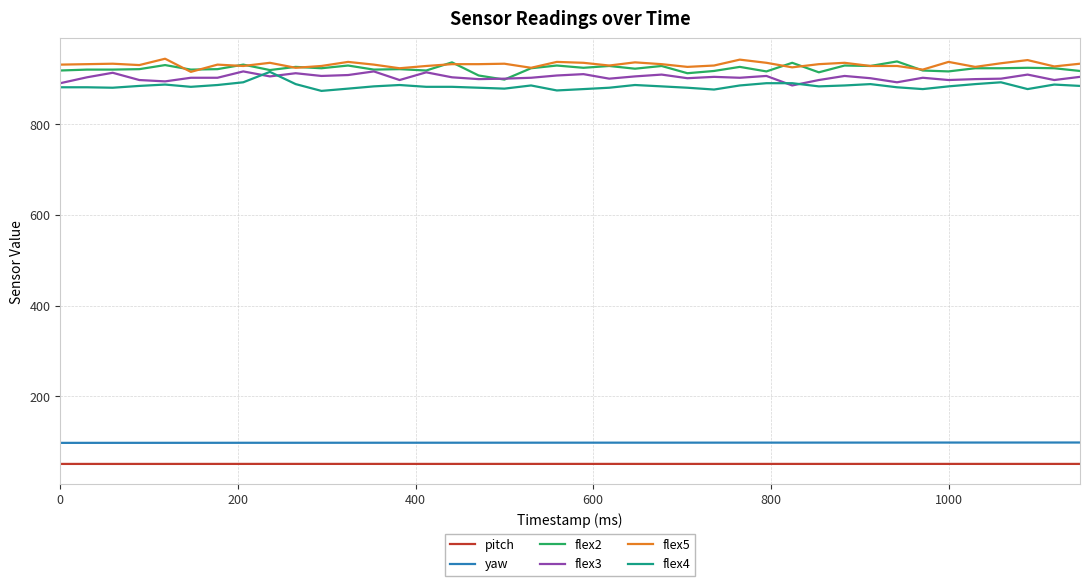

At how many categories does at least one series exceed 185?

40